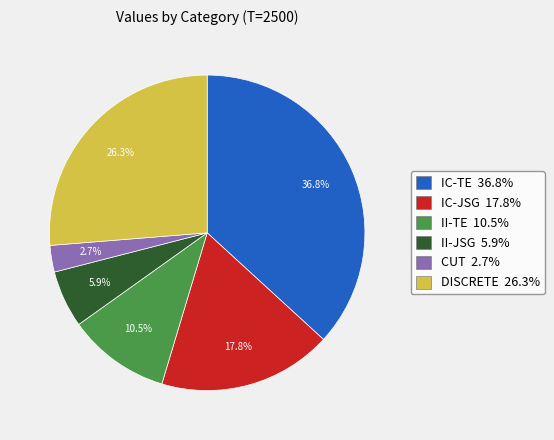

What is the ratio of the value at IC-JSG to the value at IC-TE?

0.5